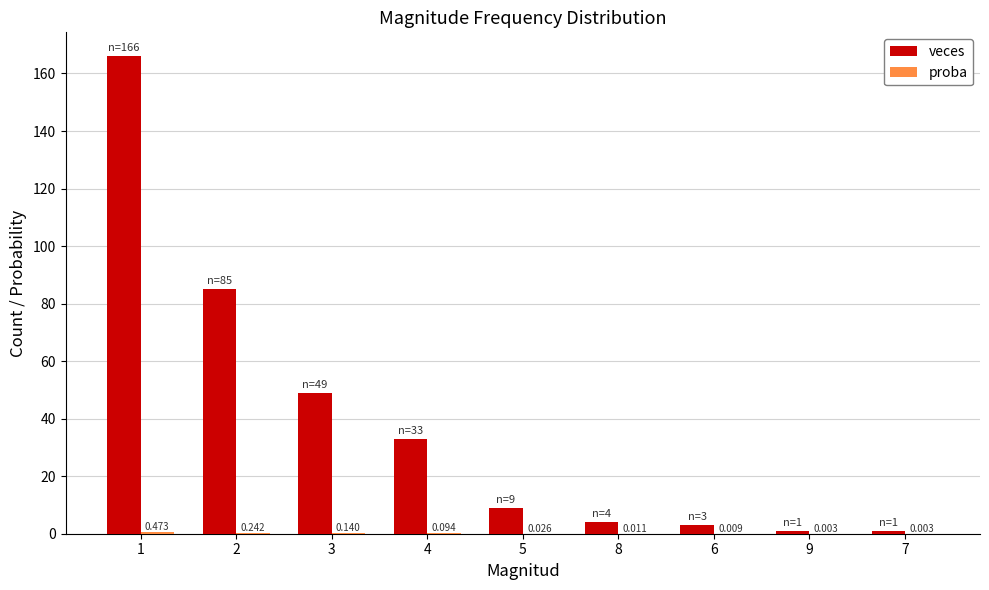

Which series changed the most between 6 and 9?

veces